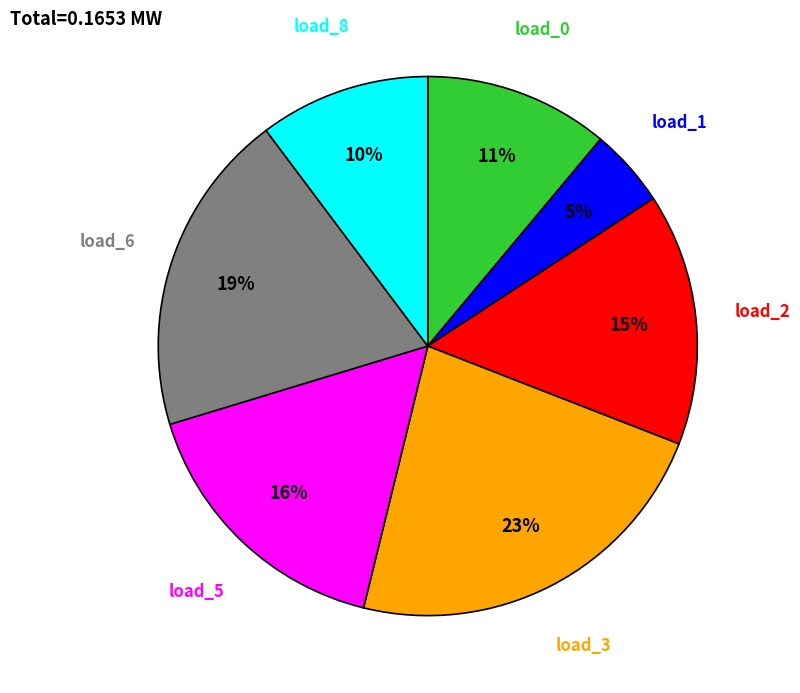

How many slices are in this pie chart?

7